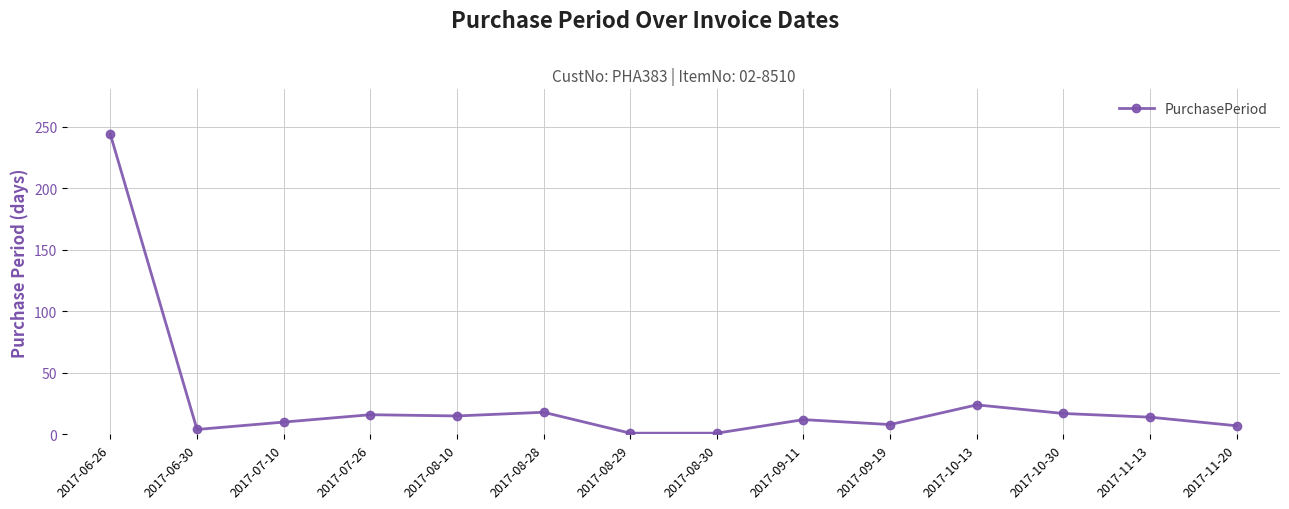

What is the value of the 1st point from the left?

244